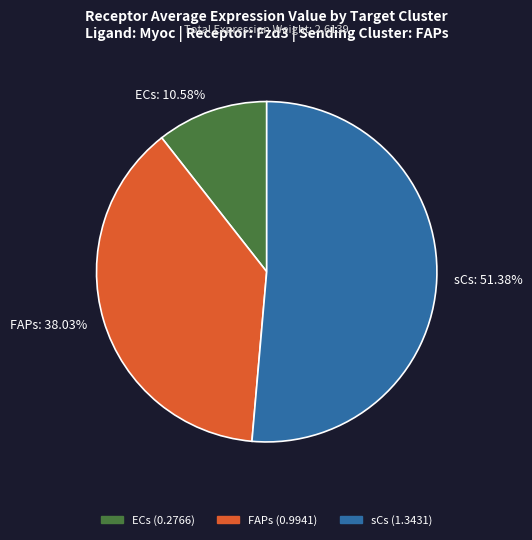

Is there a majority slice in this chart?

Yes